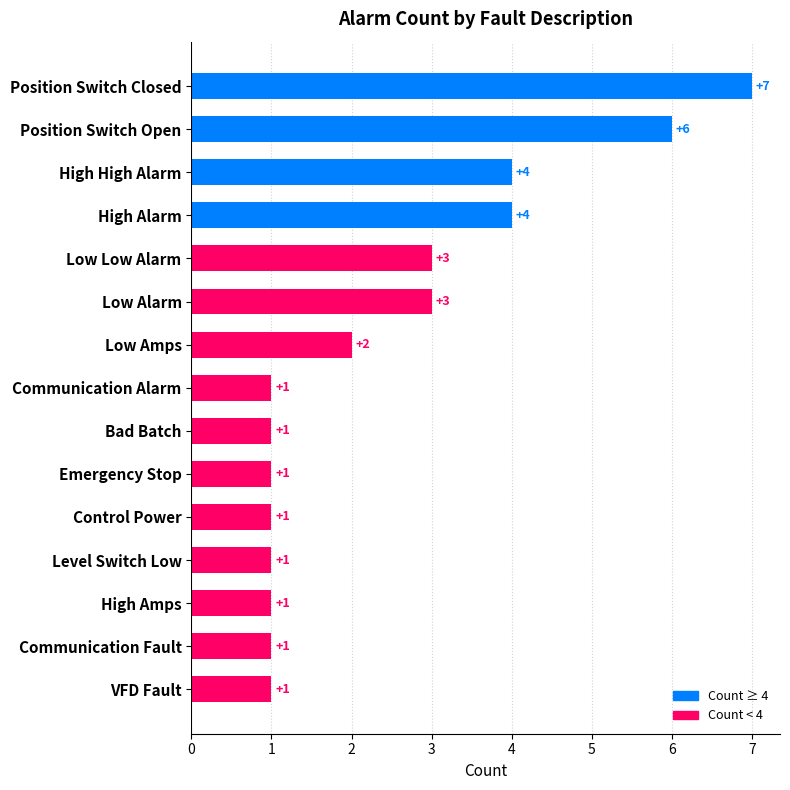

Reading bottom to top, transcribe all the data shown in this chart.

VFD Fault=1	Communication Fault=1	High Amps=1	Level Switch Low=1	Control Power=1	Emergency Stop=1	Bad Batch=1	Communication Alarm=1	Low Amps=2	Low Alarm=3	Low Low Alarm=3	High Alarm=4	High High Alarm=4	Position Switch Open=6	Position Switch Closed=7